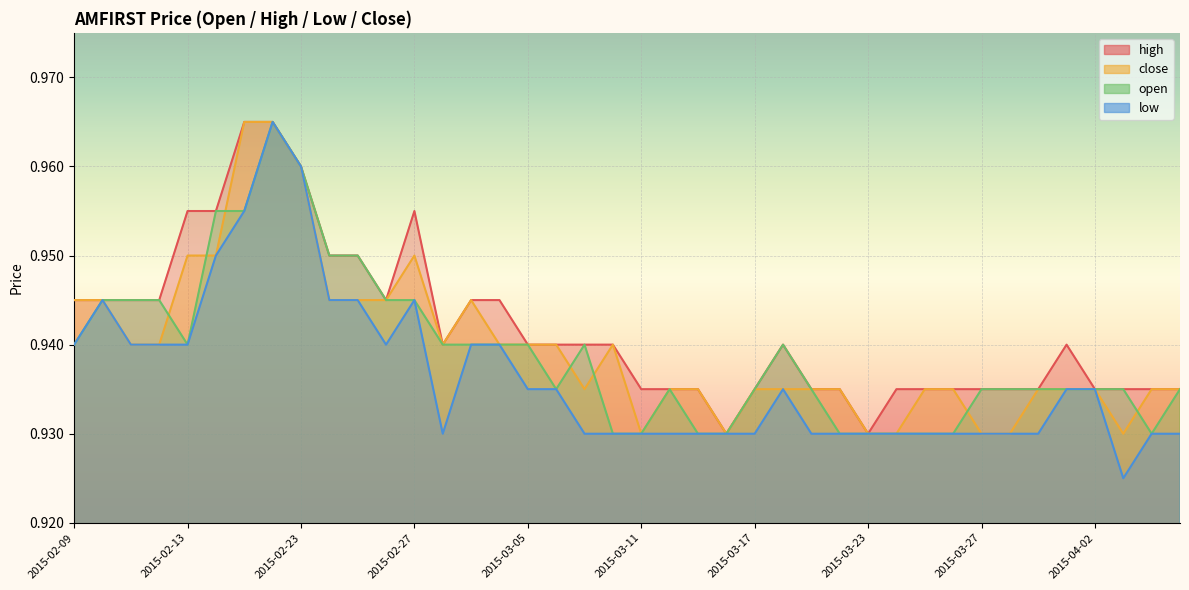

True or false: close and open intersect in this chart.

True